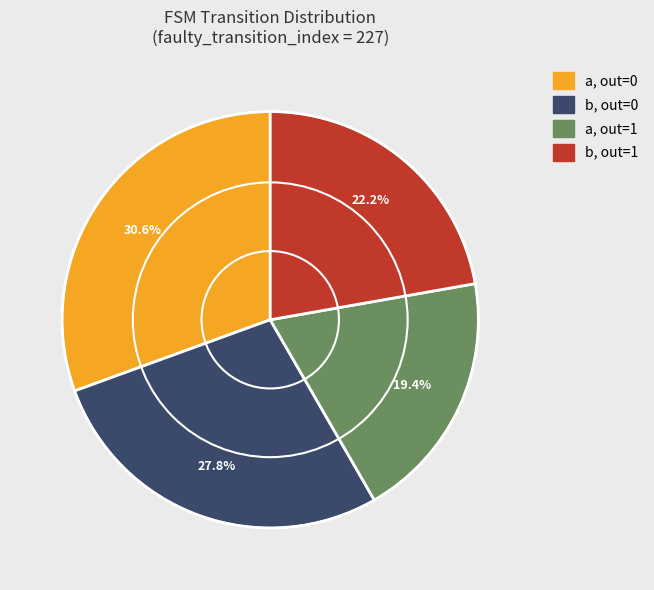

Is there any slice that represents more than half of the pie?

No